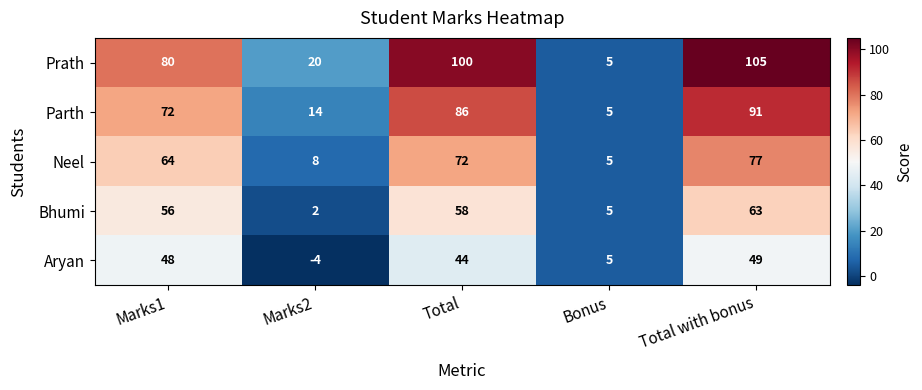

Which series has the largest range (max minus min)?

Prath